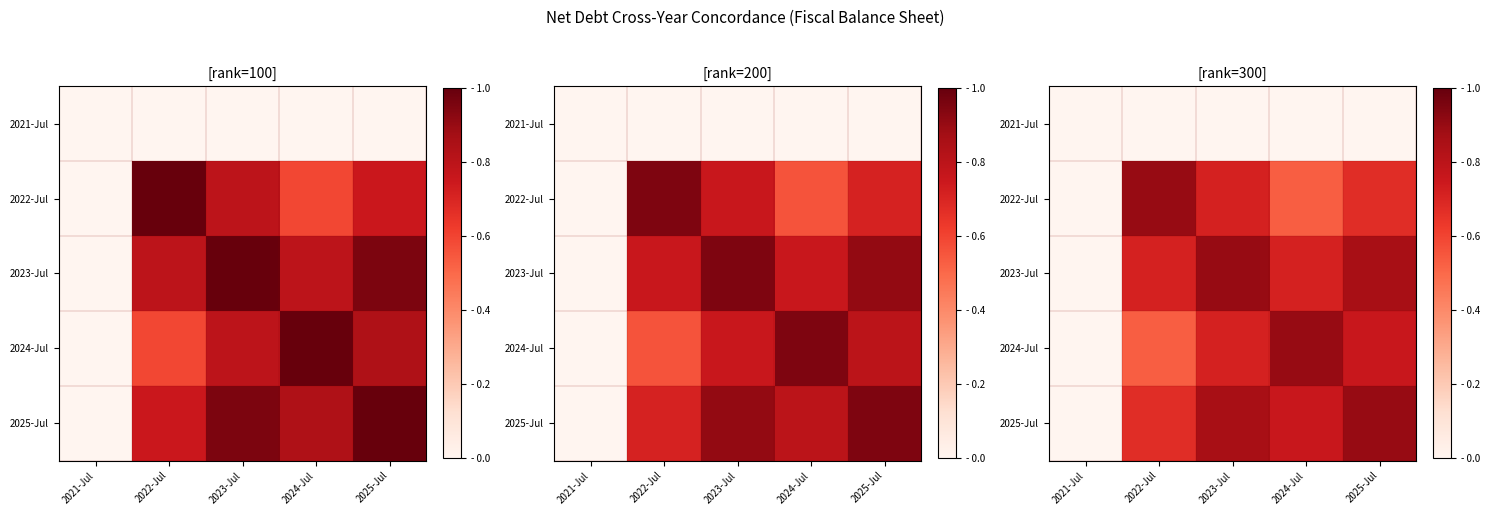

True or false: 2025-Jul has a value of 0.9 at 2023-Jul.

True